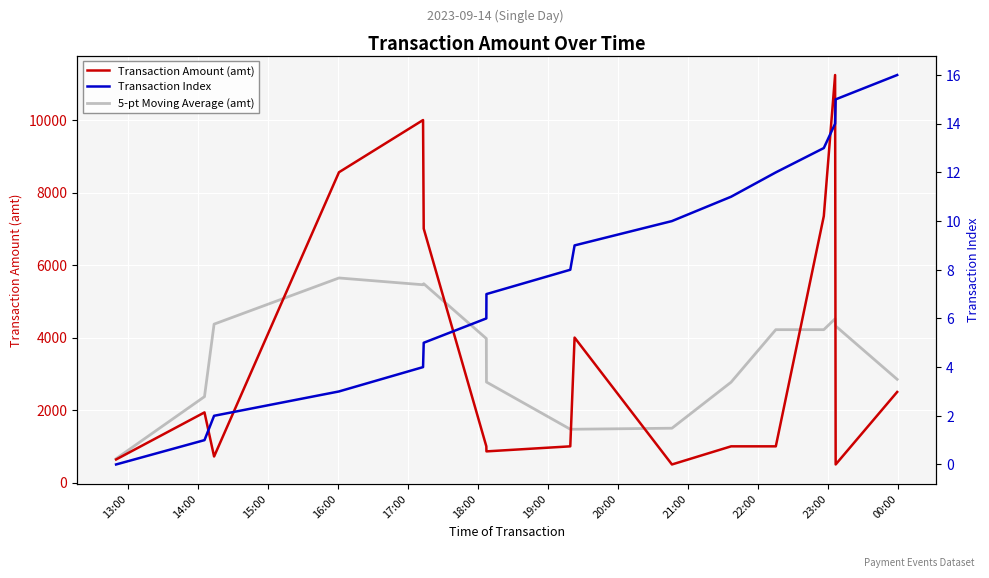

What are all the series names shown in the legend?

Transaction Amount (amt), 5-pt Moving Average (amt), Transaction Index